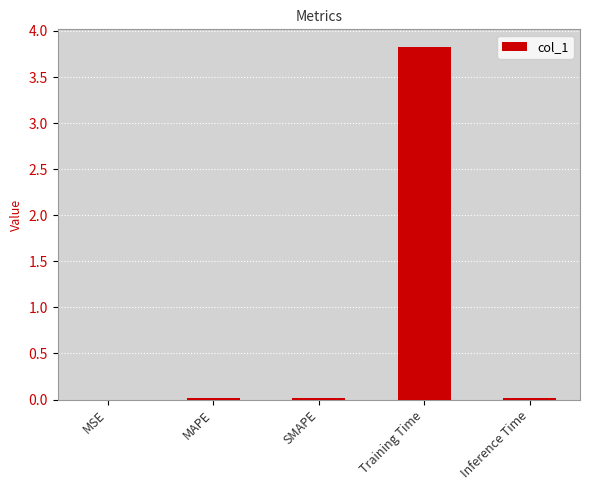

The value at SMAPE is 0.0. True or false?

True